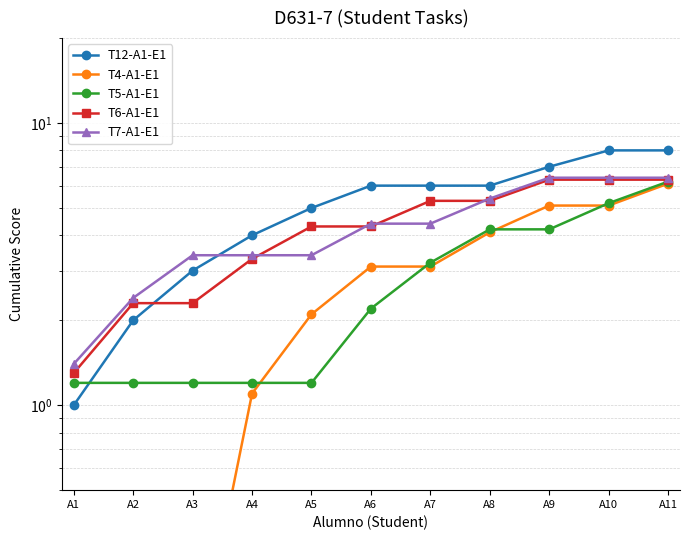

The value of T12-A1-E1 at A8 is 2.6. True or false?

False